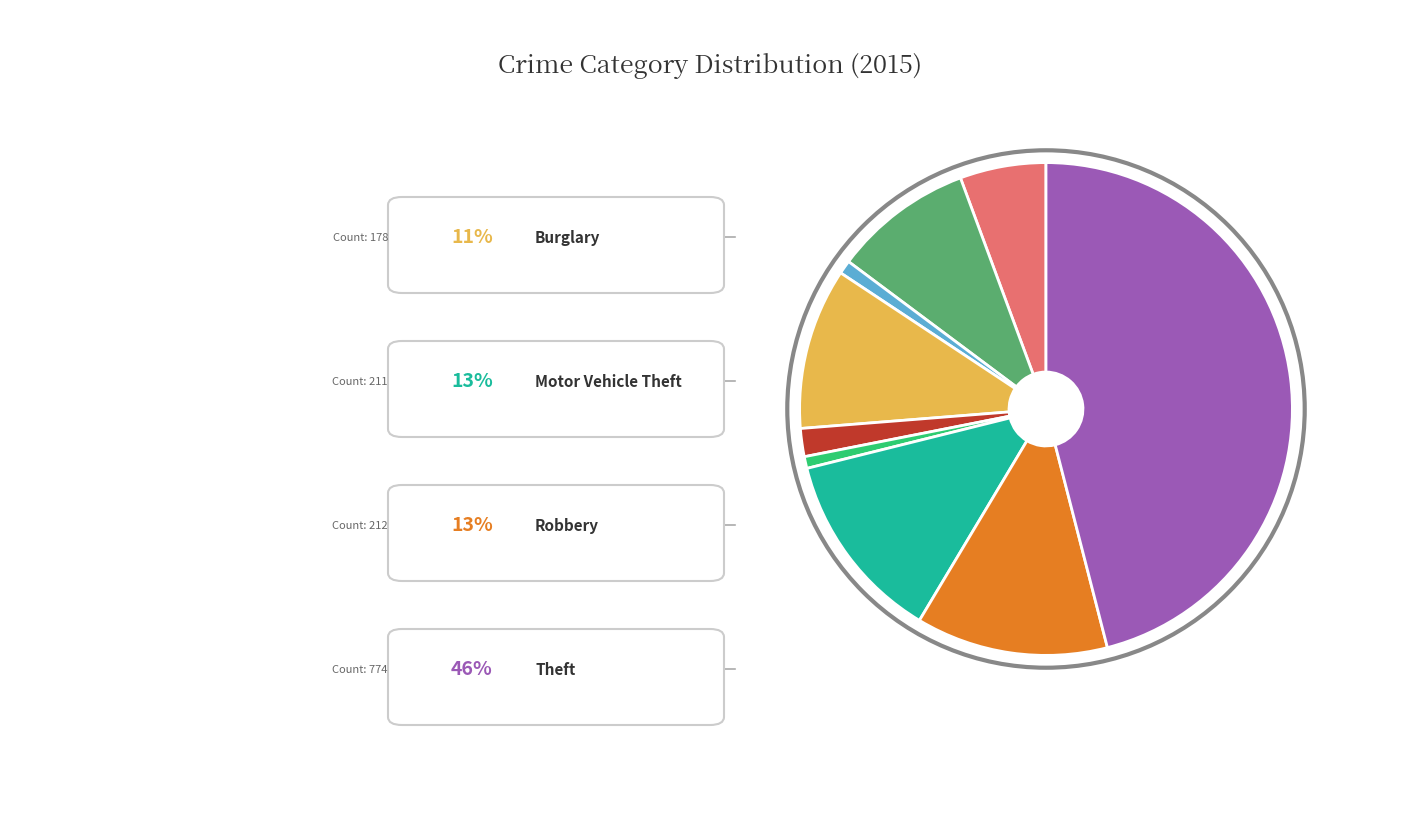

Is there a majority slice in this chart?

No